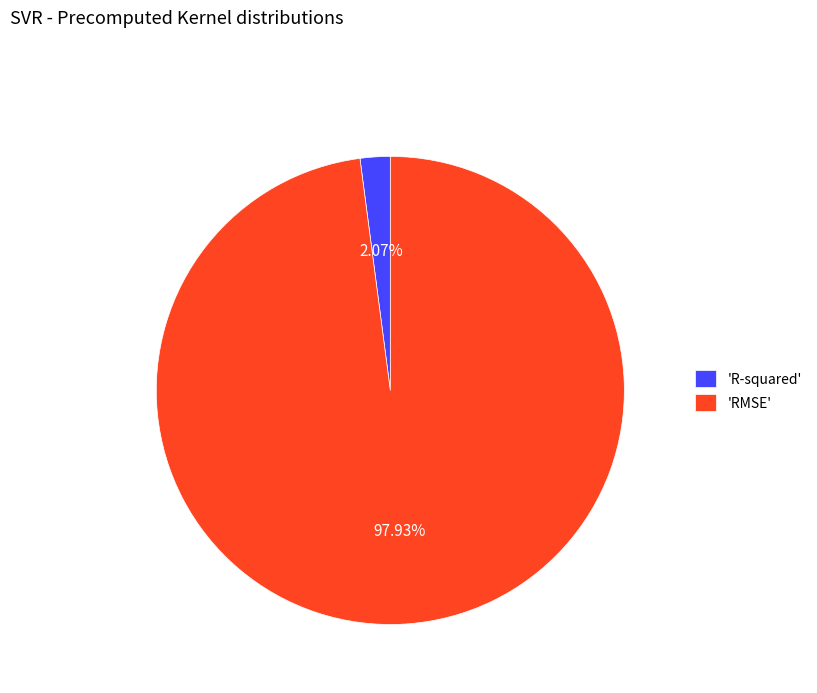

Which has a higher value, 'R-squared' or 'RMSE'?

'RMSE'